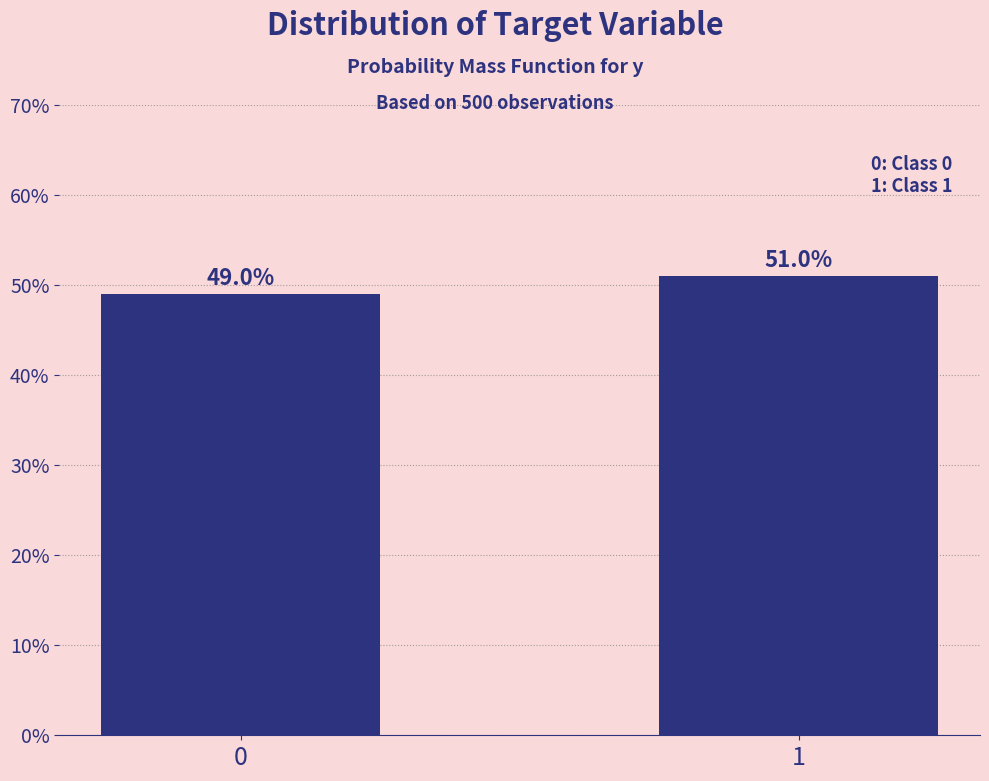

Reading left to right, list all the values displayed in this chart.

0=49	1=51